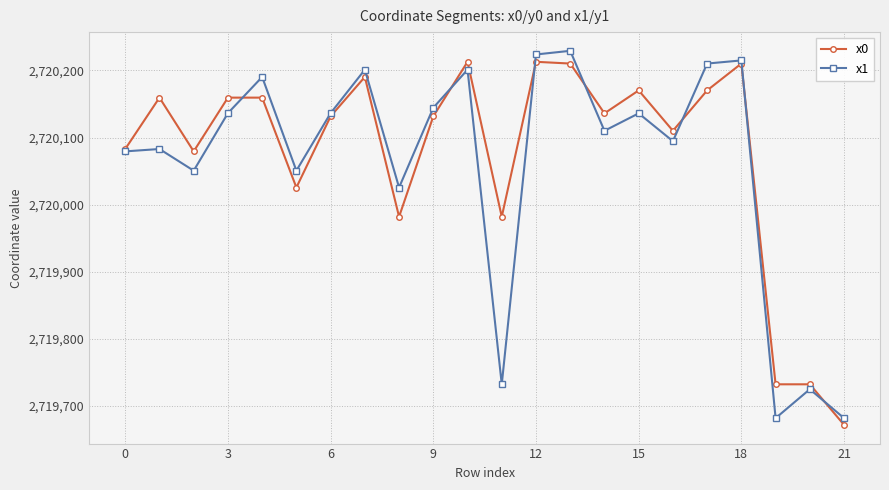

What is the value of the x0 point at the 15th from the left?

2720136.0